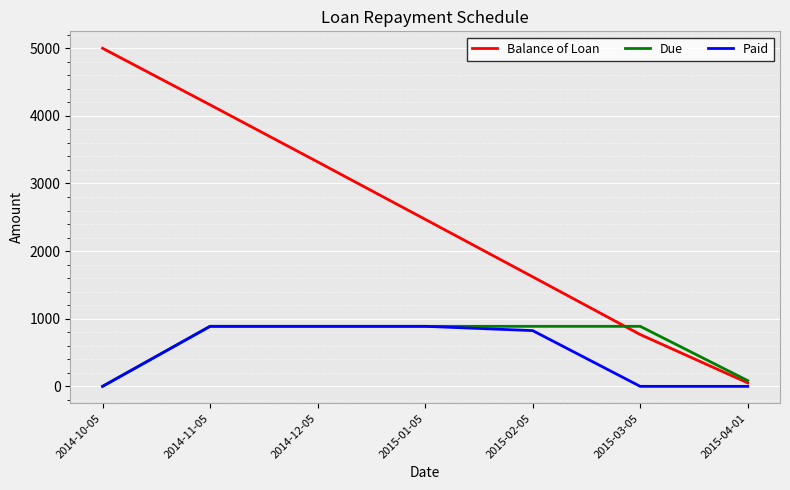

True or false: Paid and Balance of Loan cross at least once.

False